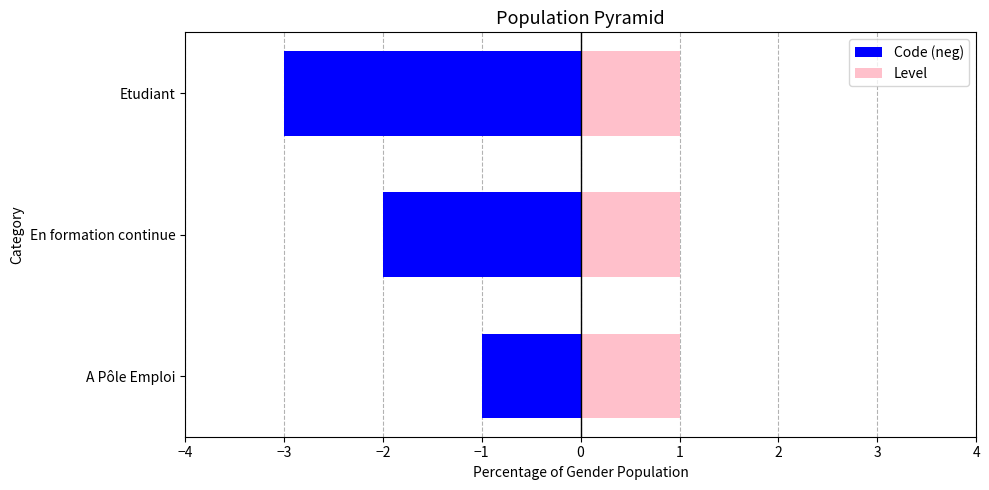

The value of Code (neg) at A Pôle Emploi is -0.2. True or false?

False